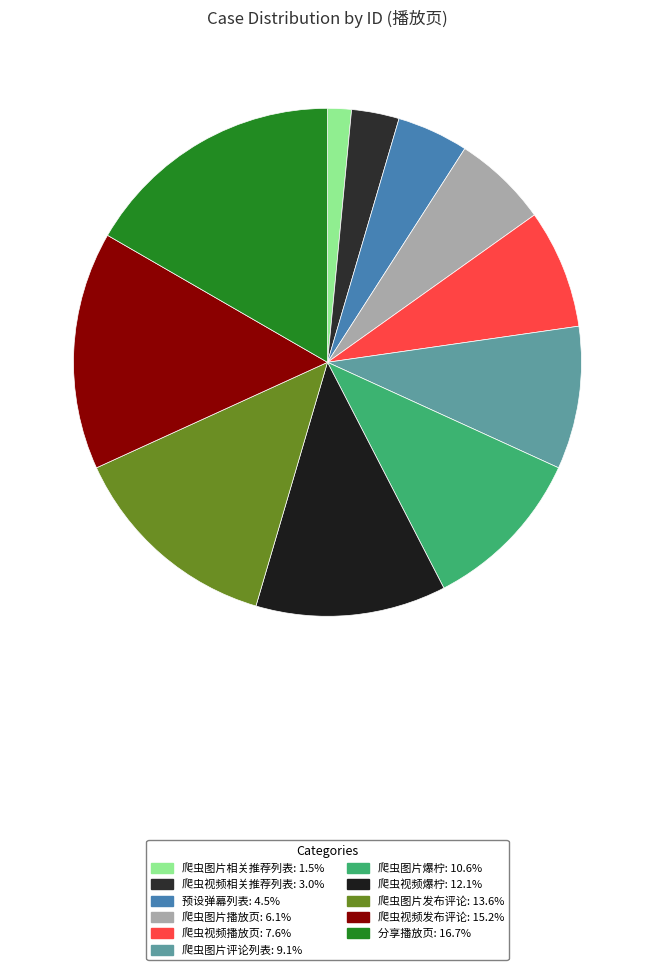

What portion of the pie excludes 爬虫图片评论列表?

90.9%